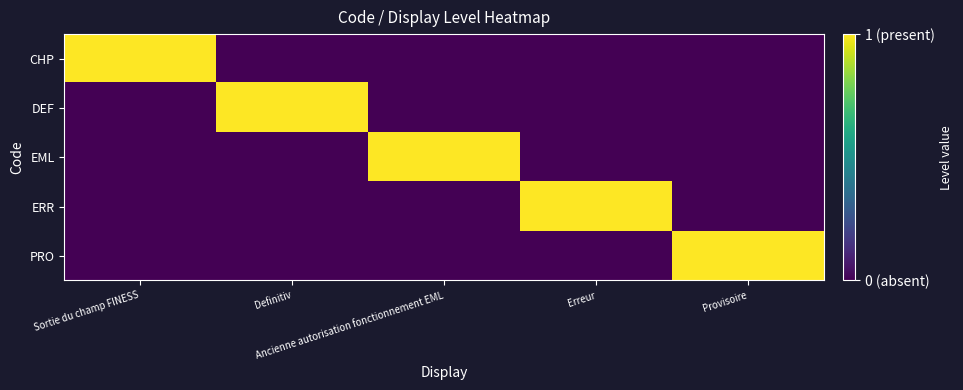

Which series has the largest total across all categories?

CHP